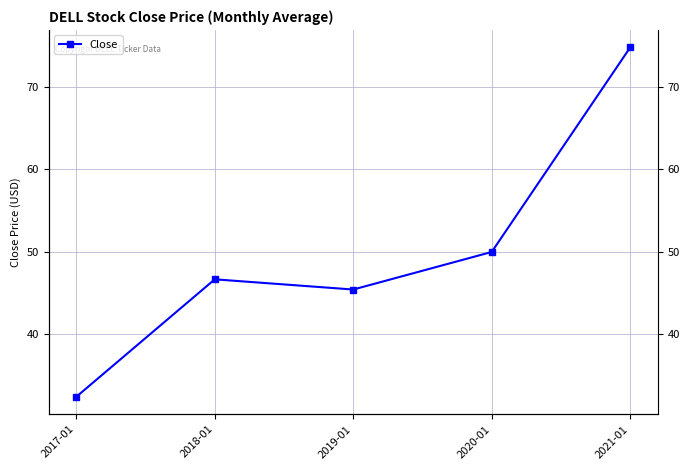

Read the value at 2019-01.

45.4